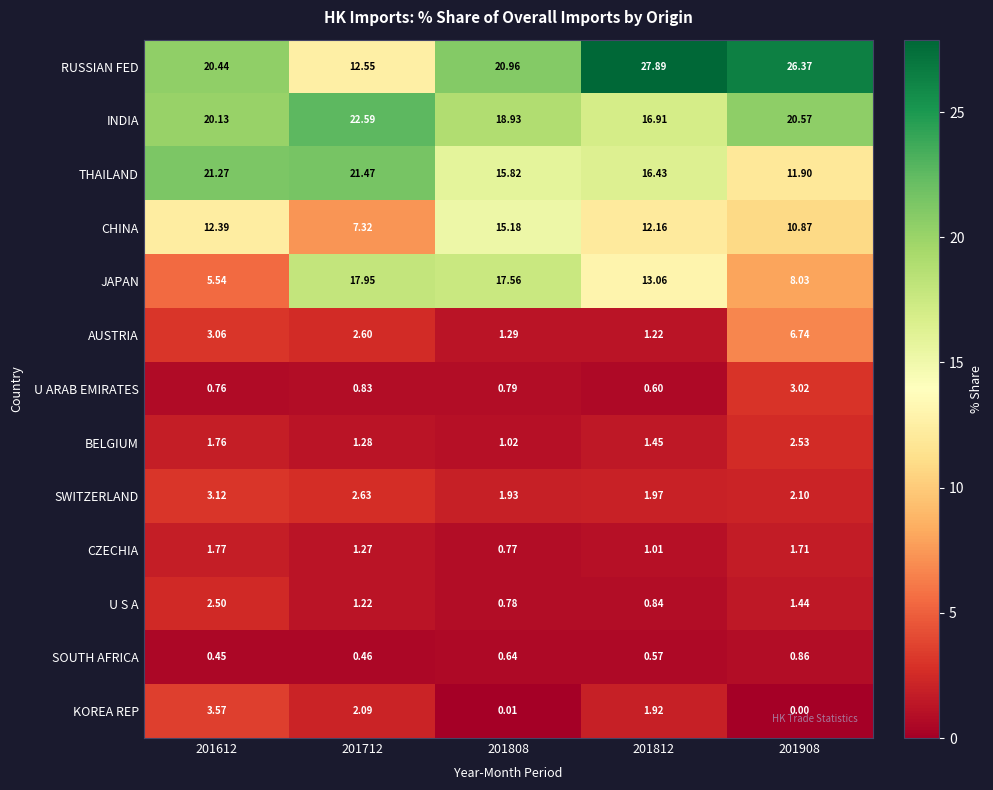

Rank the series by their maximum value, from lowest to highest.

SOUTH AFRICA, CZECHIA, U S A, BELGIUM, U ARAB EMIRATES, SWITZERLAND, KOREA REP, AUSTRIA, CHINA, JAPAN, THAILAND, INDIA, RUSSIAN FED